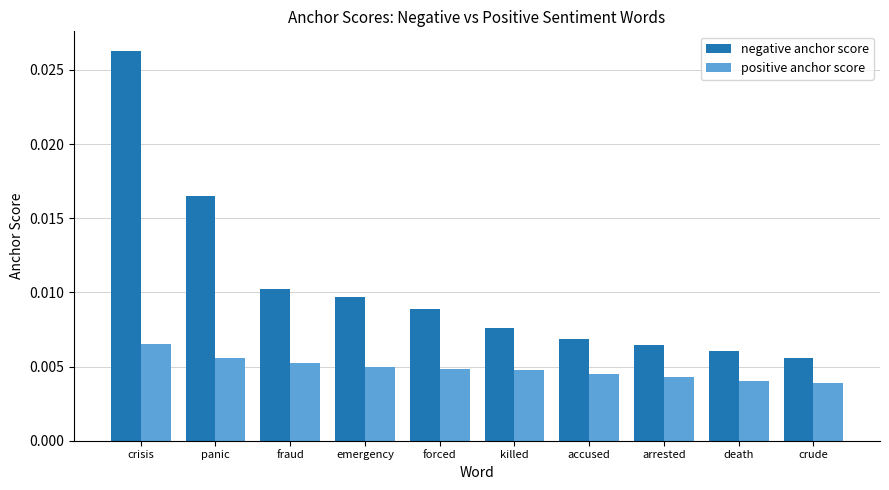

List the series in order of their overall mean, highest first.

negative anchor score, positive anchor score